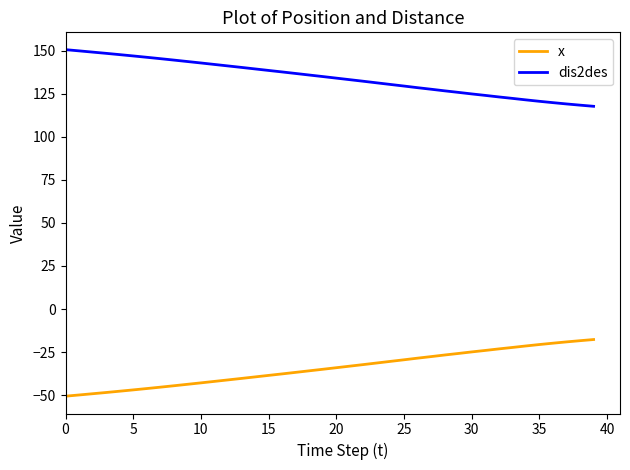

Rank the series by their average value, from lowest to highest.

x, dis2des